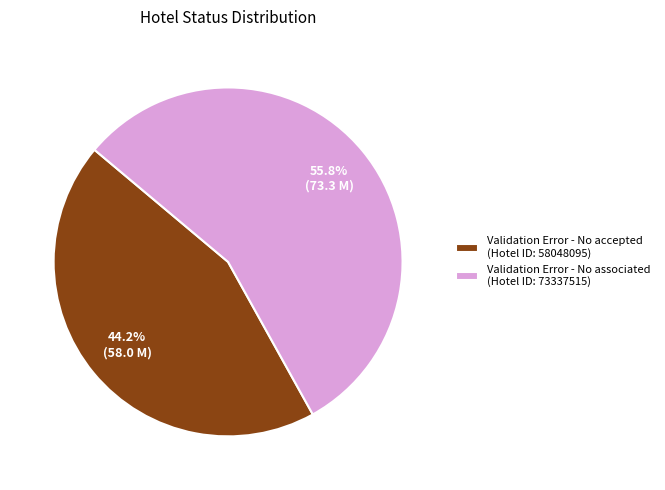

To the nearest percent, what is the average slice percentage?

50%